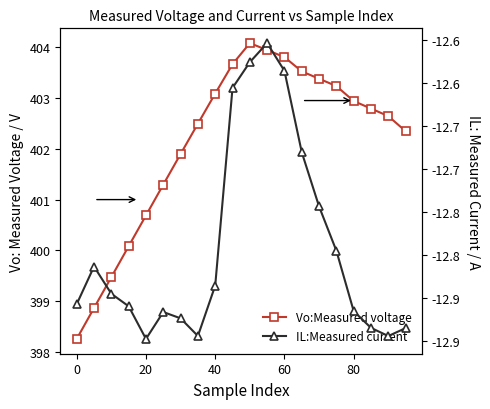

How many distinct data groups are displayed?

2